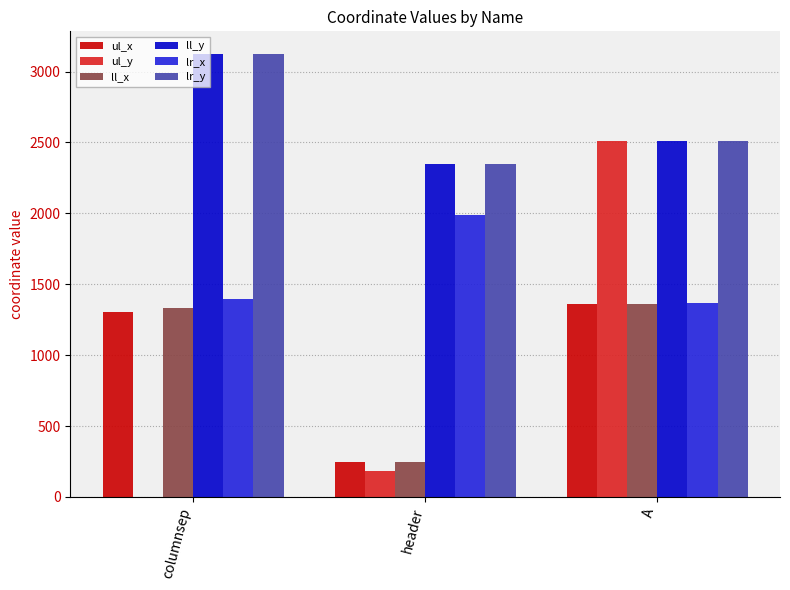

Where is lr_y nearest to the value 2738?

A